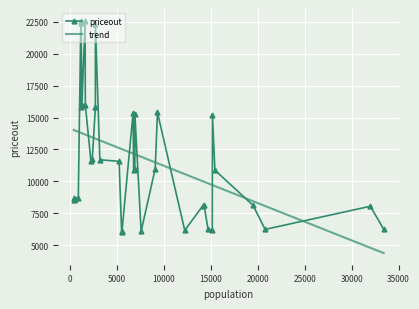

What is the minimum value for trend?

4374.4